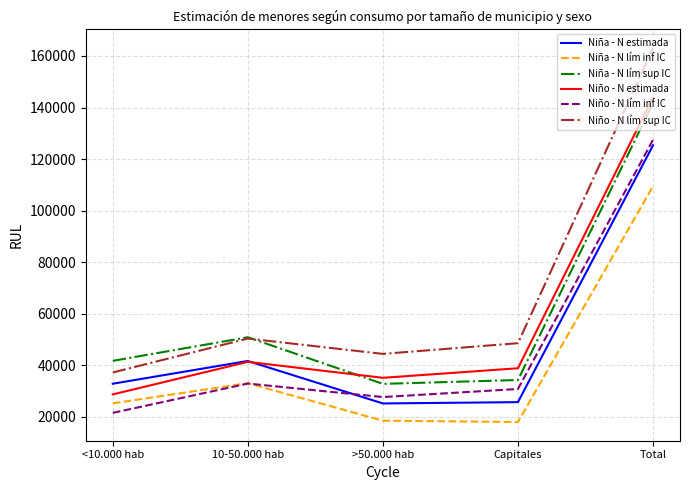

What is the sum of all Niño - N lím inf IC values?

240255